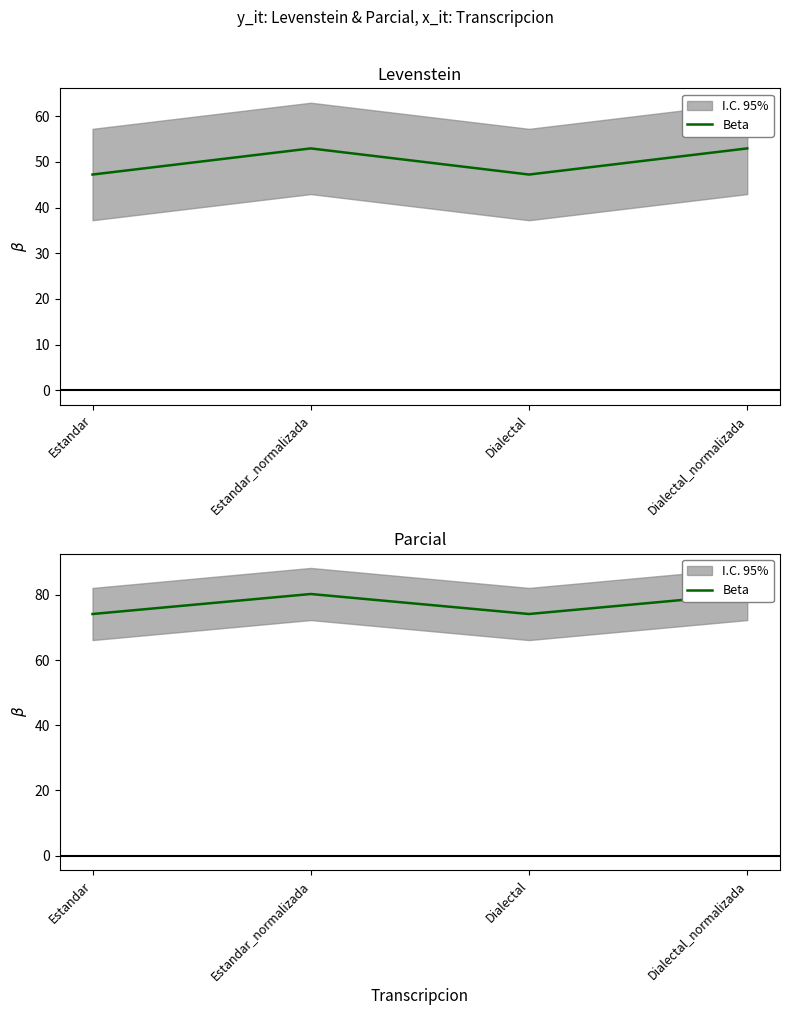

Rank the categories by value from lowest to highest.

Estandar, Dialectal, Estandar_normalizada, Dialectal_normalizada